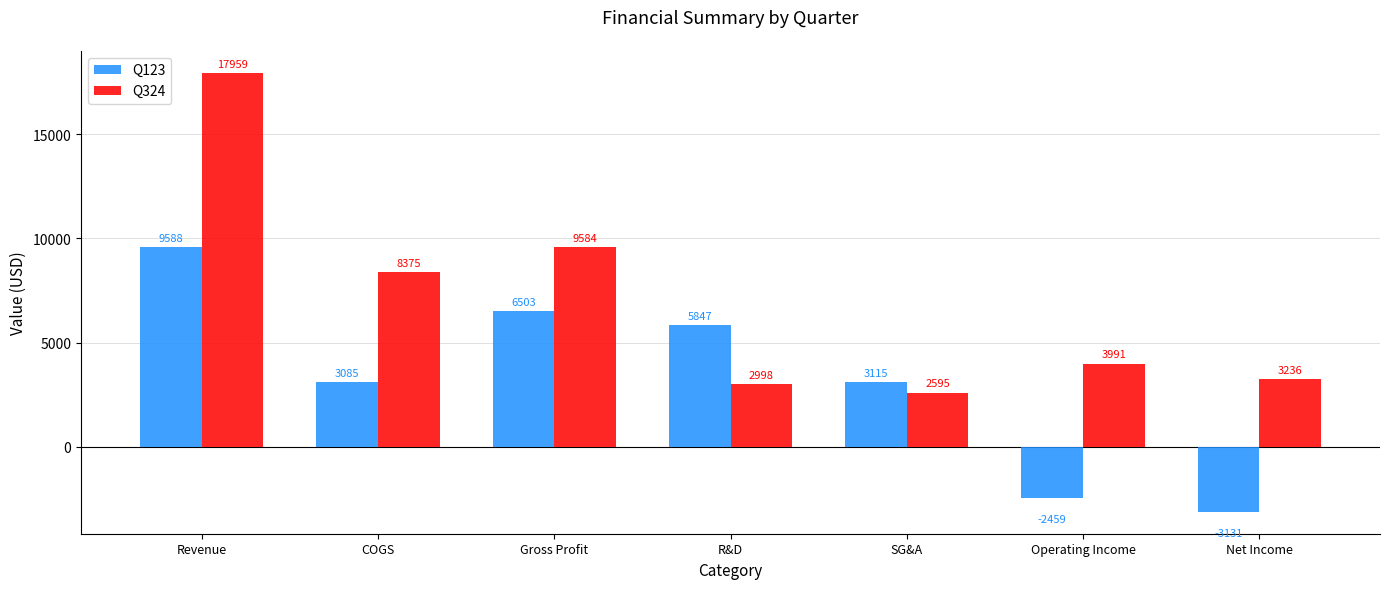

What is the average value of the Q324 series?

6963